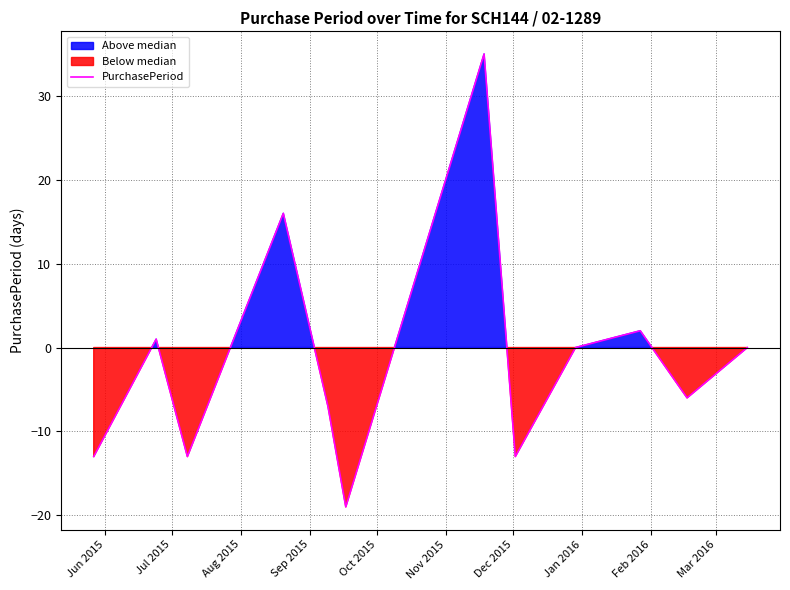

What is the maximum value for PurchasePeriod?

35